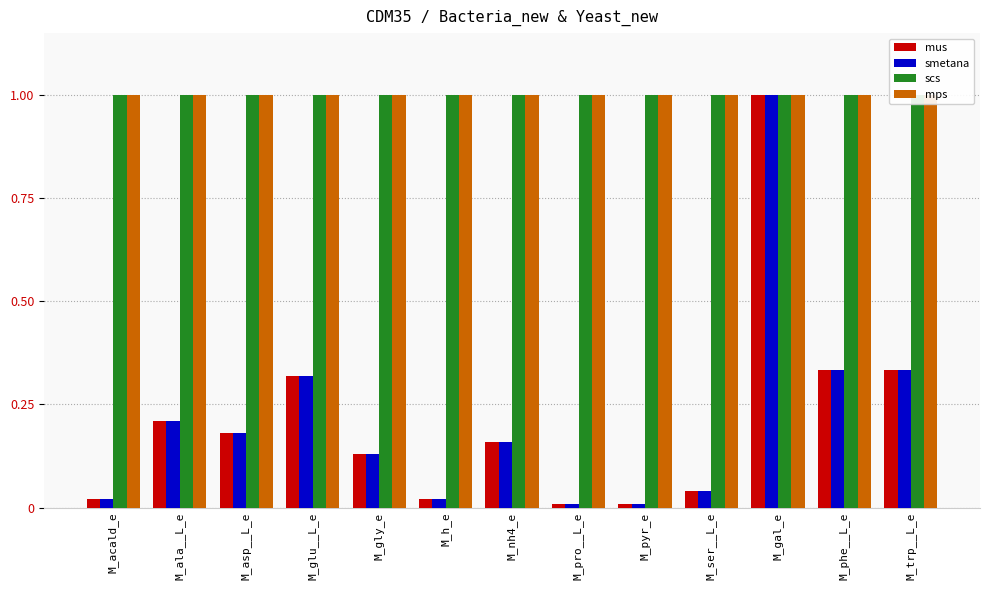

How many bars are there in total?

52